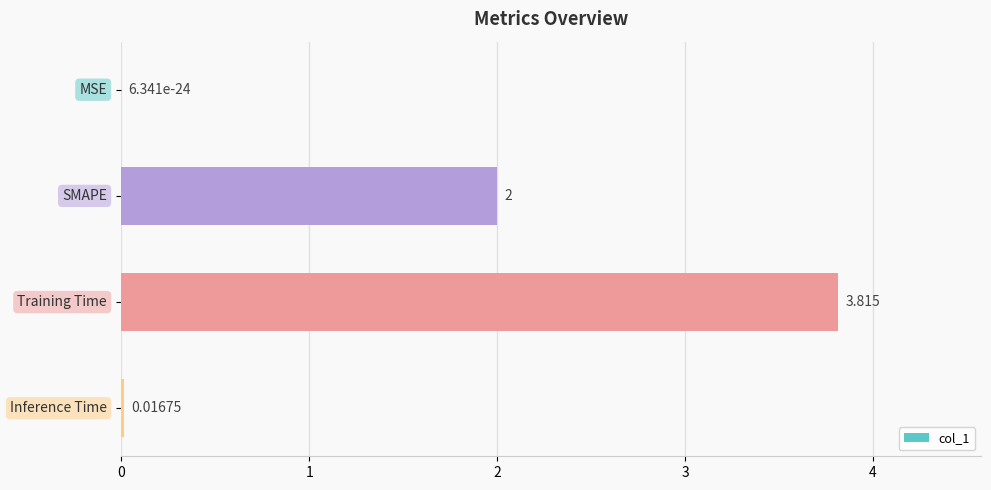

List the labels in order of value, smallest first.

0, 3, 1, 2